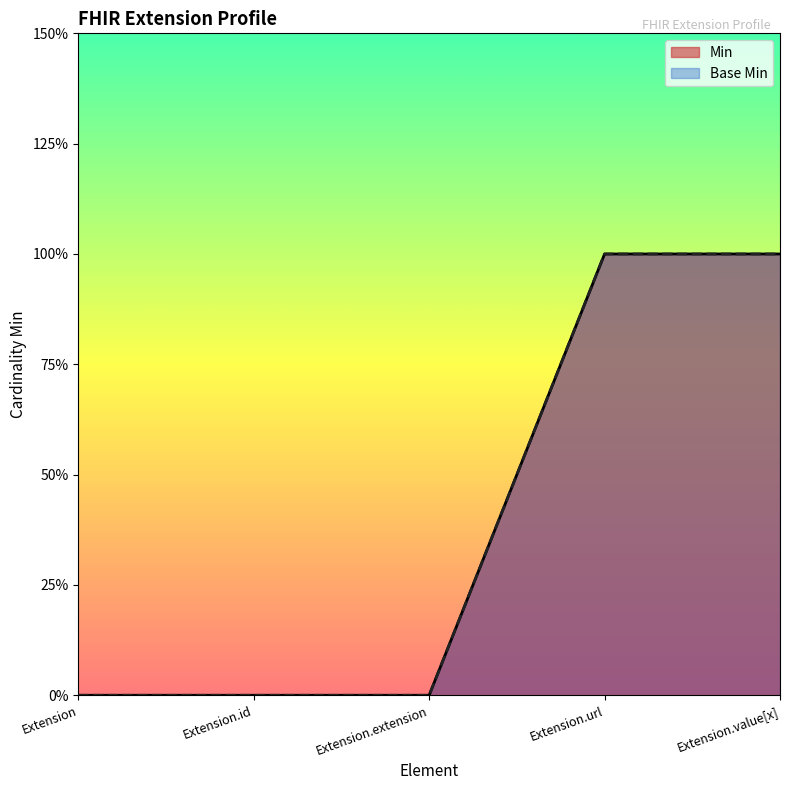

True or false: Min and Base Min intersect in this chart.

False